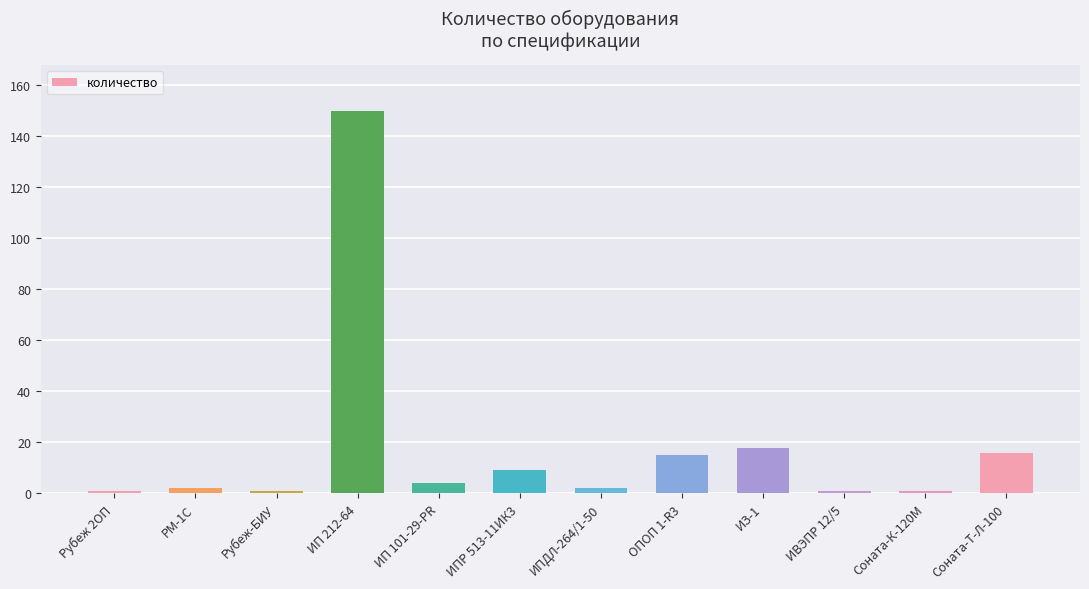

What is the sum of all values?

220